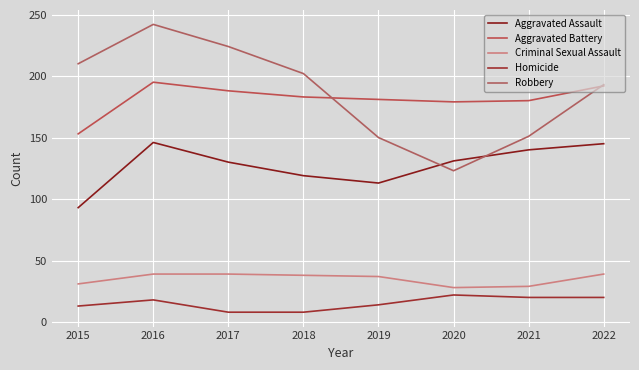

How many lines are shown in the chart?

5